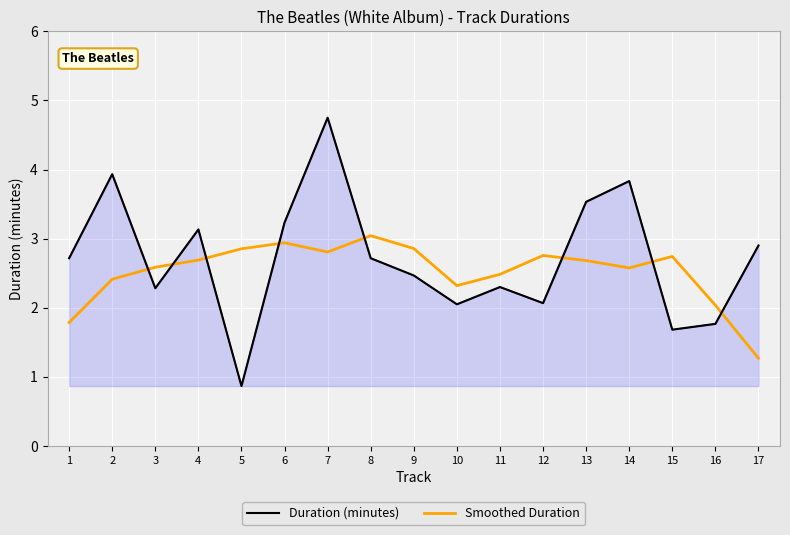

At 14, list the series in order from smallest to largest.

Smoothed Duration, Duration (minutes)